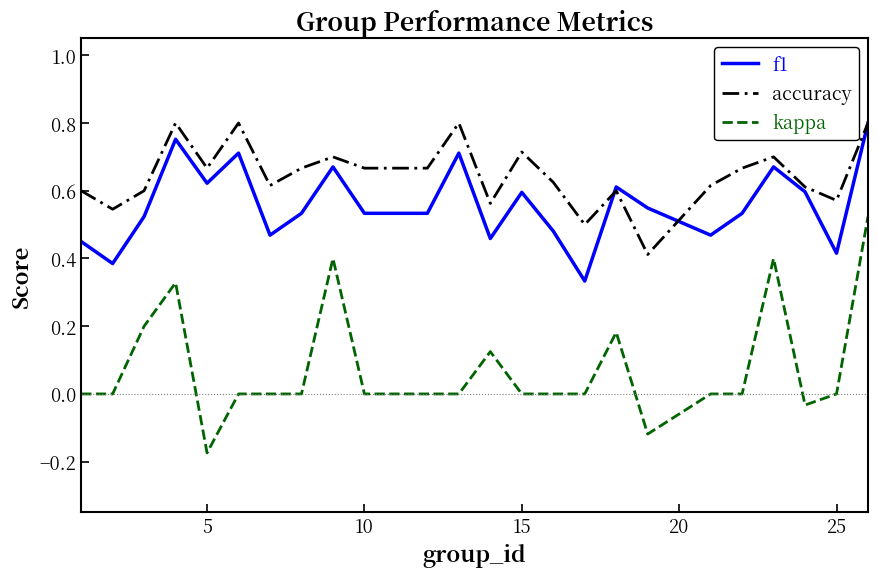

Rank the series by their average value, from highest to lowest.

accuracy, f1, kappa